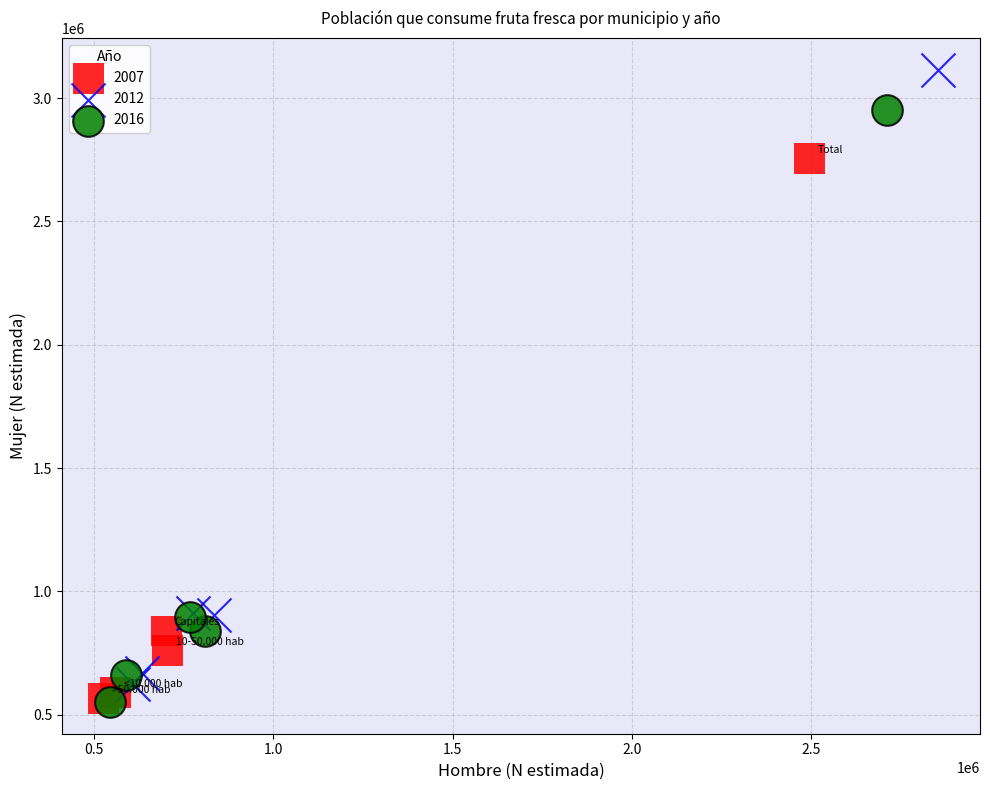

What are all the series names shown in the legend?

2007, 2012, 2016